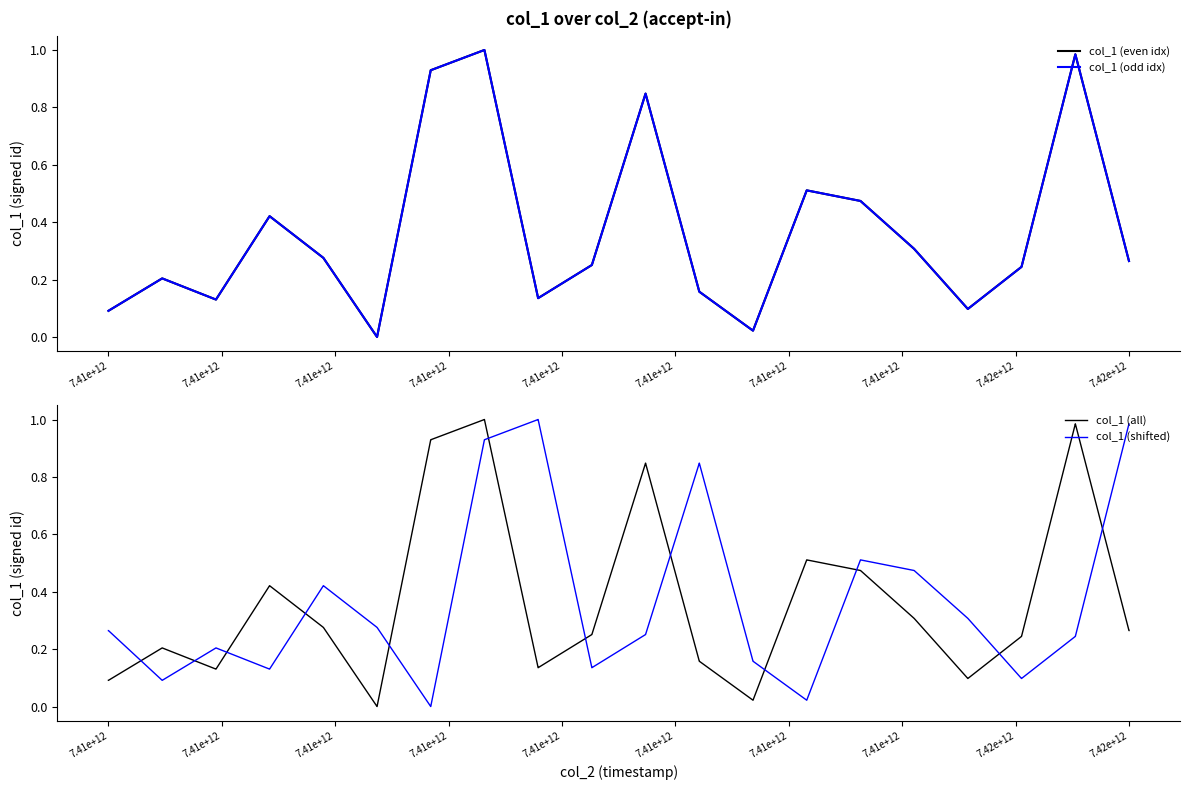

What value does the data have at 7415020994050?

0.2